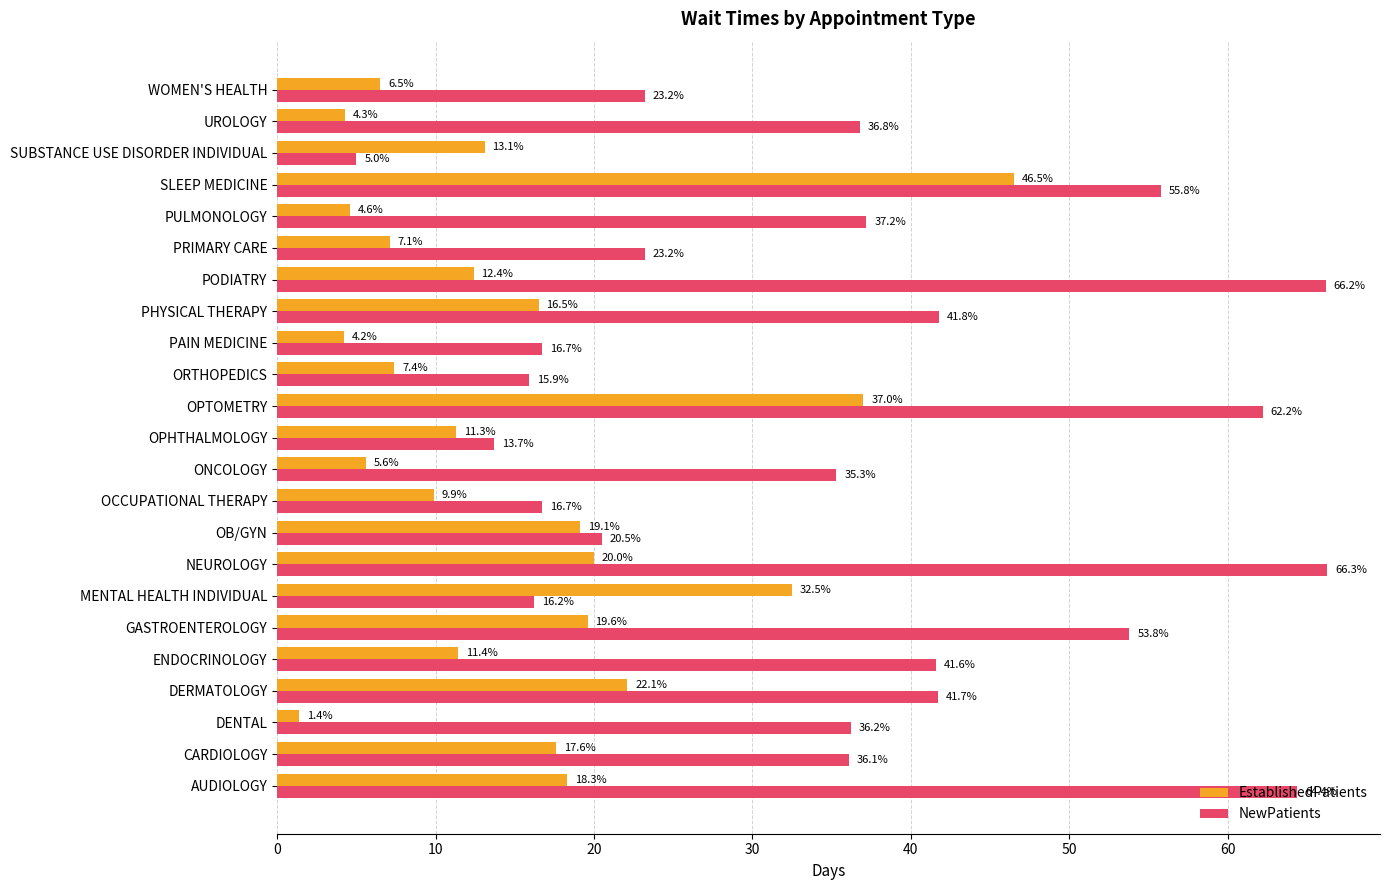

At PODIATRY, list the series in order from largest to smallest.

NewPatients, EstablishedPatients